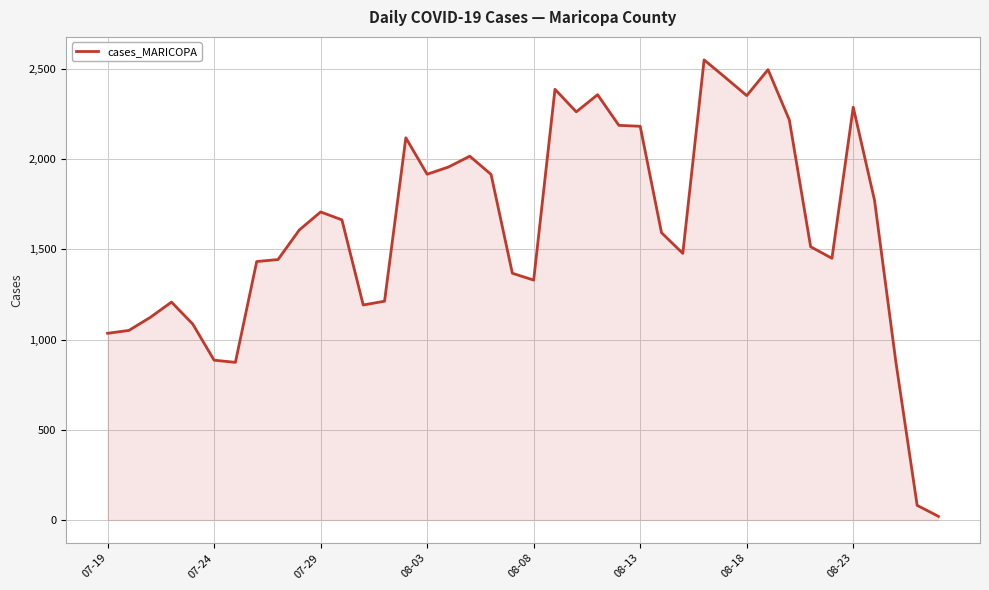

What is the maximum value shown in the chart?

2551